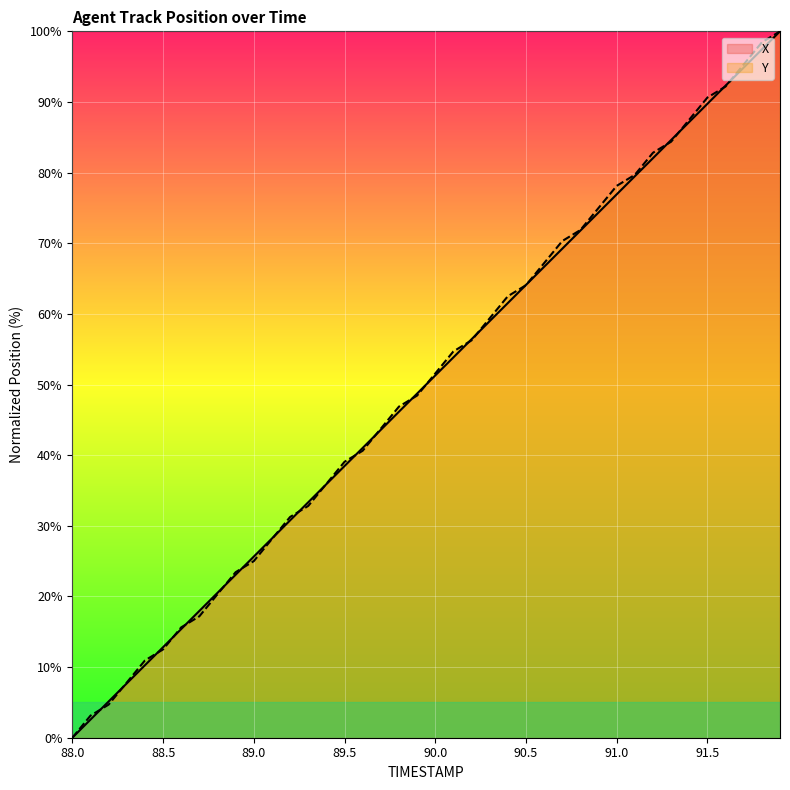

Reading left to right, transcribe all the data shown in this chart.

X: 88.0=0.0	88.1=2.6	88.2=5.1	88.3=7.7	88.4=10.3	88.5=12.8	88.6=15.4	88.7=18.0	88.8=20.5	88.9=23.1	89.0=25.6	89.1=28.2	89.2=30.8	89.3=33.3	89.4=35.9	89.5=38.5	89.6=41.0	89.7=43.6	89.8=46.2	89.9=48.7	90.0=51.3	90.1=53.8	90.2=56.4	90.3=59.0	90.4=61.5	90.5=64.1	90.6=66.7	90.7=69.2	90.8=71.8	90.9=74.4	91.0=76.9	91.1=79.5	91.2=82.0	91.3=84.6	91.4=87.2	91.5=89.7	91.6=92.3	91.7=94.9	91.8=97.4	91.9=100.0
Y: 88.0=0.0	88.1=3.1	88.2=4.7	88.3=7.8	88.4=10.9	88.5=12.5	88.6=15.6	88.7=17.2	88.8=20.3	88.9=23.4	89.0=25.0	89.1=28.1	89.2=31.3	89.3=32.8	89.4=35.9	89.5=39.1	89.6=40.6	89.7=43.8	89.8=46.9	89.9=48.4	90.0=51.6	90.1=54.7	90.2=56.2	90.3=59.4	90.4=62.5	90.5=64.1	90.6=67.2	90.7=70.3	90.8=71.9	90.9=75.0	91.0=78.1	91.1=79.7	91.2=82.8	91.3=84.4	91.4=87.5	91.5=90.6	91.6=92.2	91.7=95.3	91.8=98.4	91.9=100.0